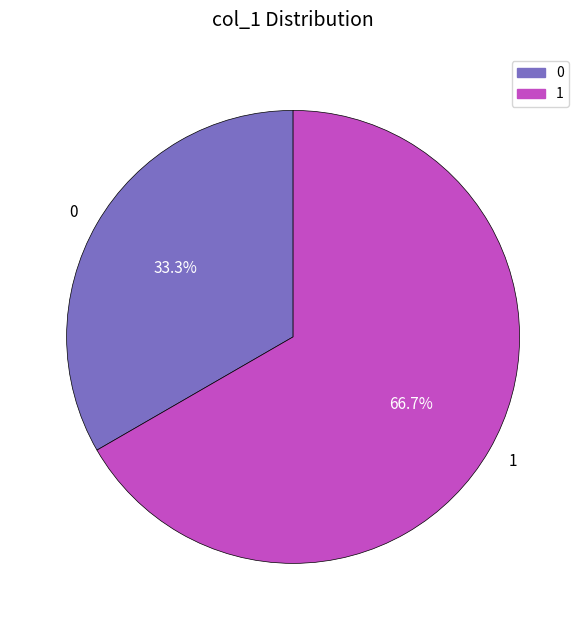

How many slices are in this pie chart?

2